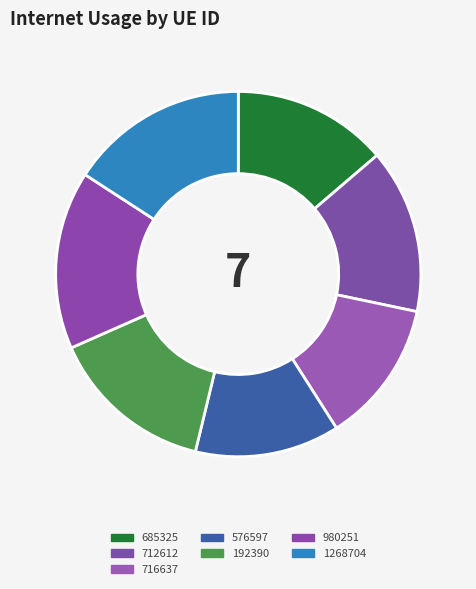

What is the ratio of the value at 192390 to the value at 685325?

1.1